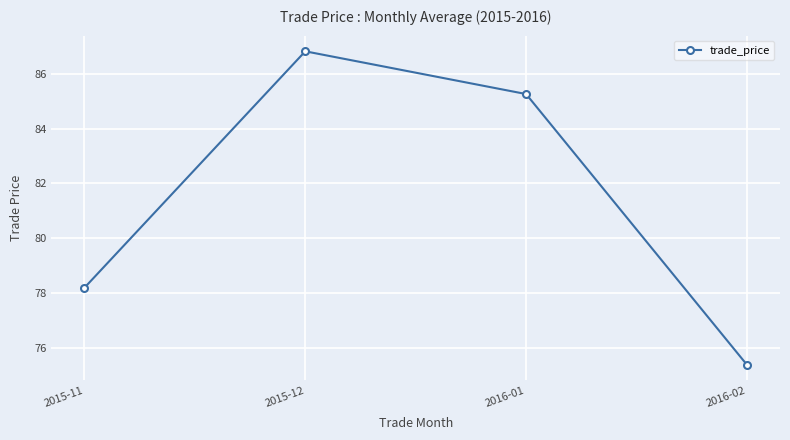

Where is the data nearest to the value 81?

2015-11